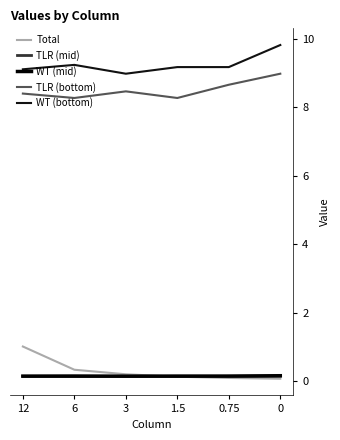

What is the difference between the highest and lowest values at 1.5?

9.1